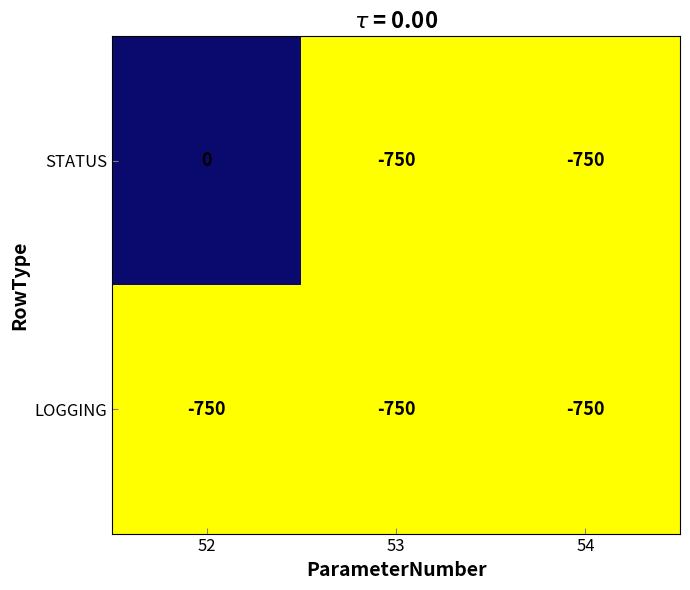

The value of STATUS at 53 is -355. True or false?

False